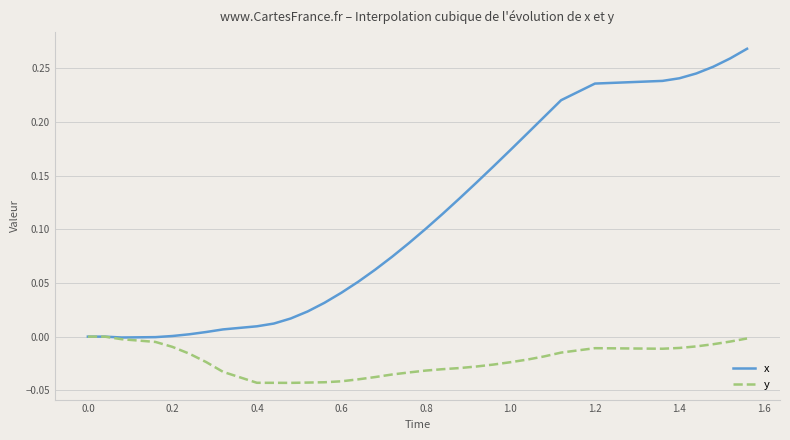

Which series has the largest total across all categories?

x